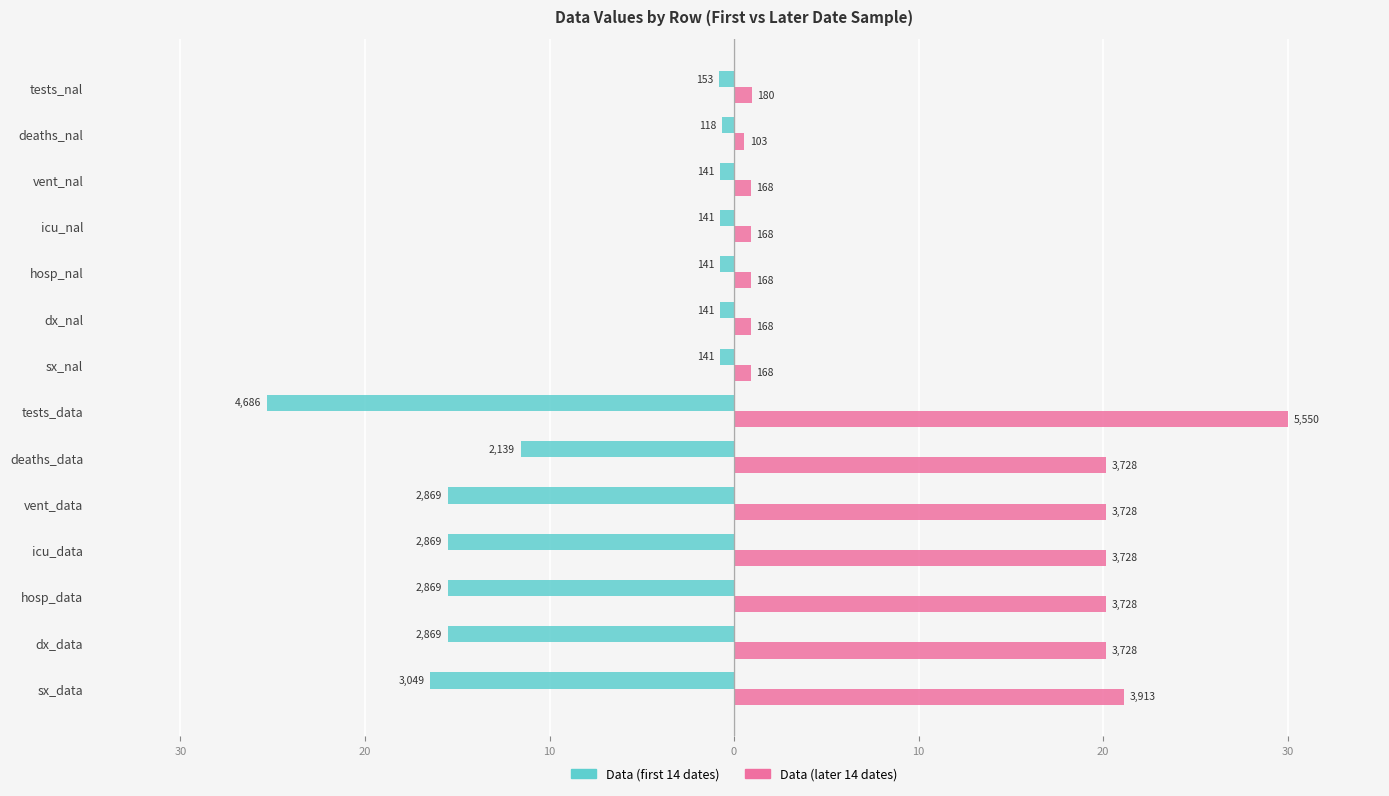

What are all the series names shown in the legend?

Data (first 14 dates), Data (later 14 dates)